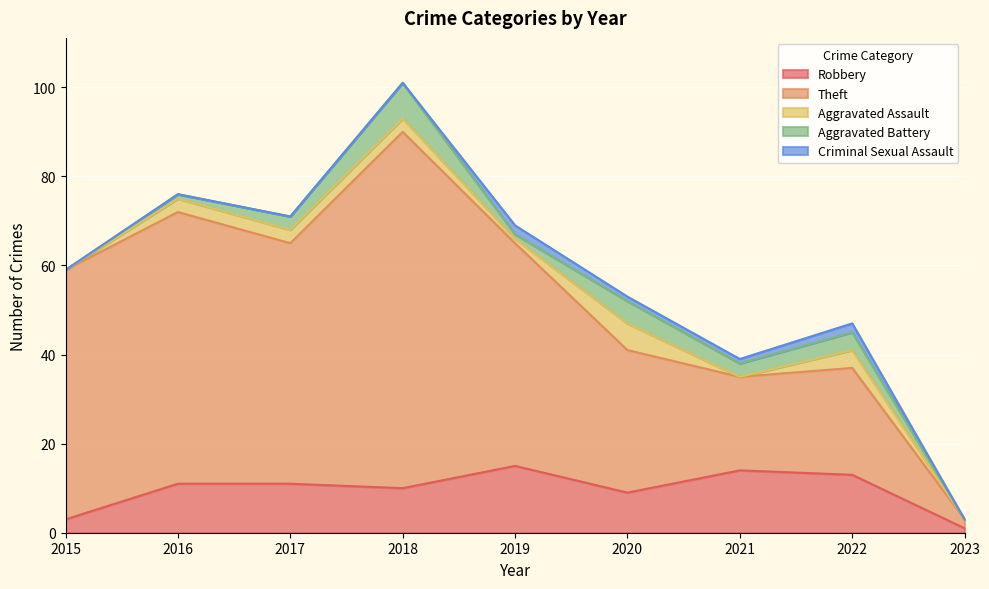

True or false: Aggravated Battery has more than 1 interior local peaks.

True